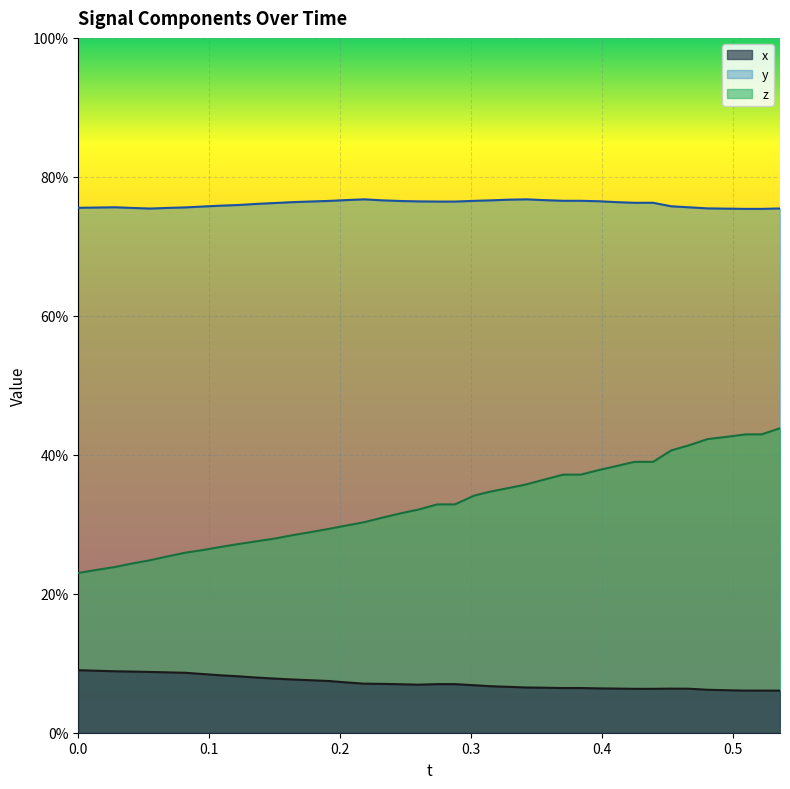

Does the chart display data point markers on the line(s)?

No